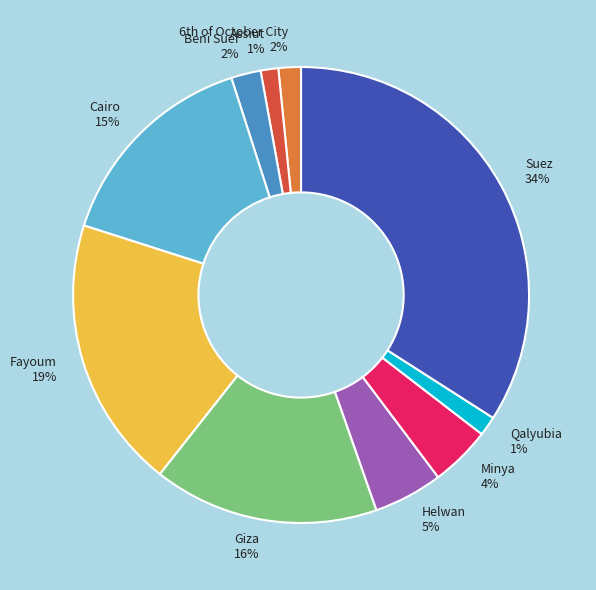

Which slice is the largest?

Suez